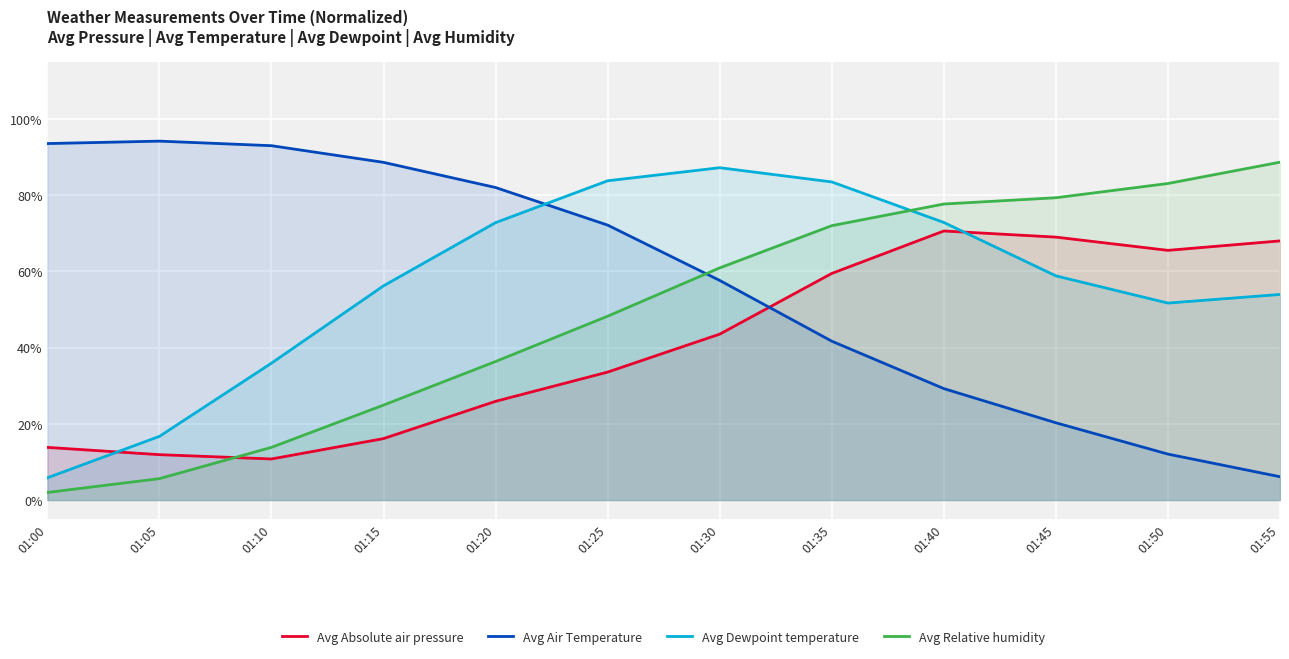

What is the total value across all series at 01:05?

1.3